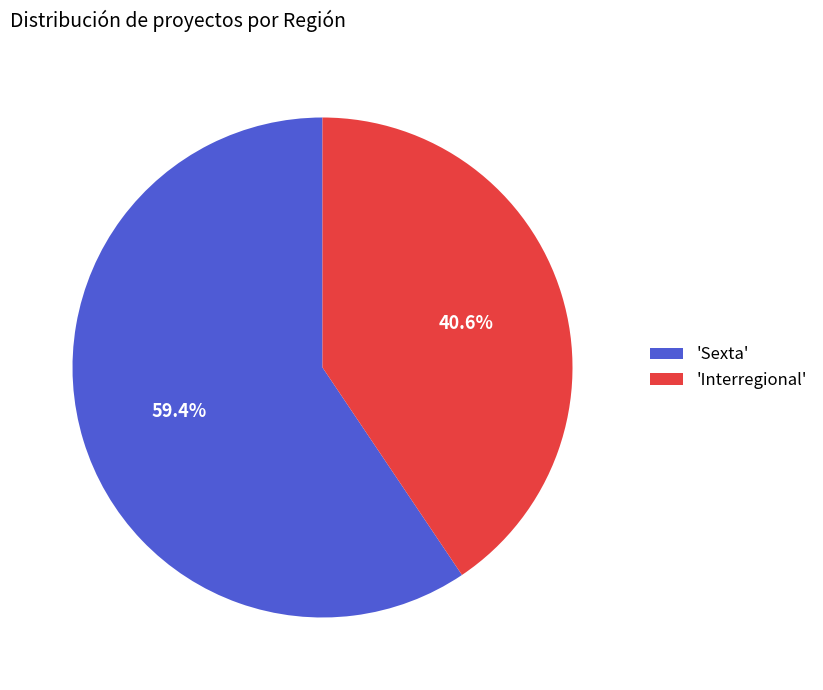

What is the majority slice?

'Sexta'